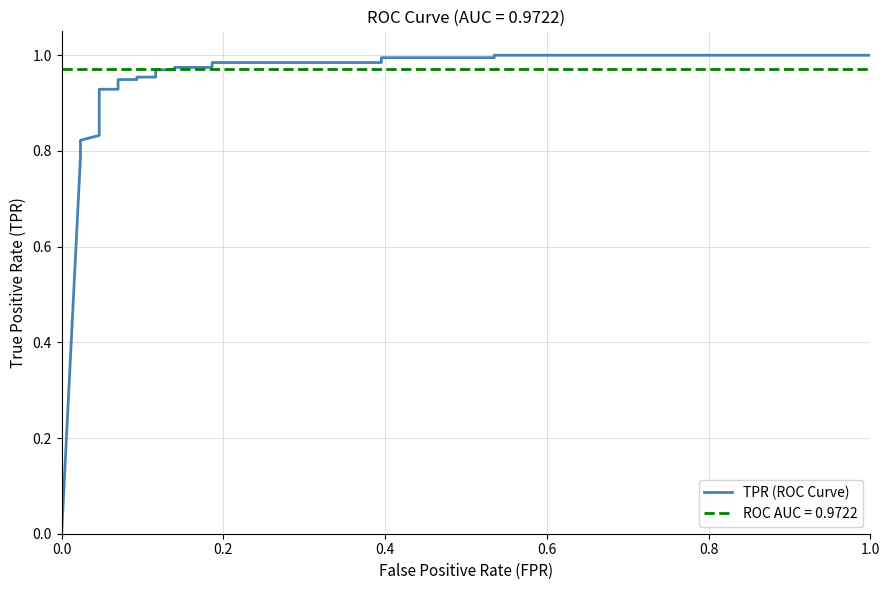

True or false: the data has more than 0 interior local peaks.

False